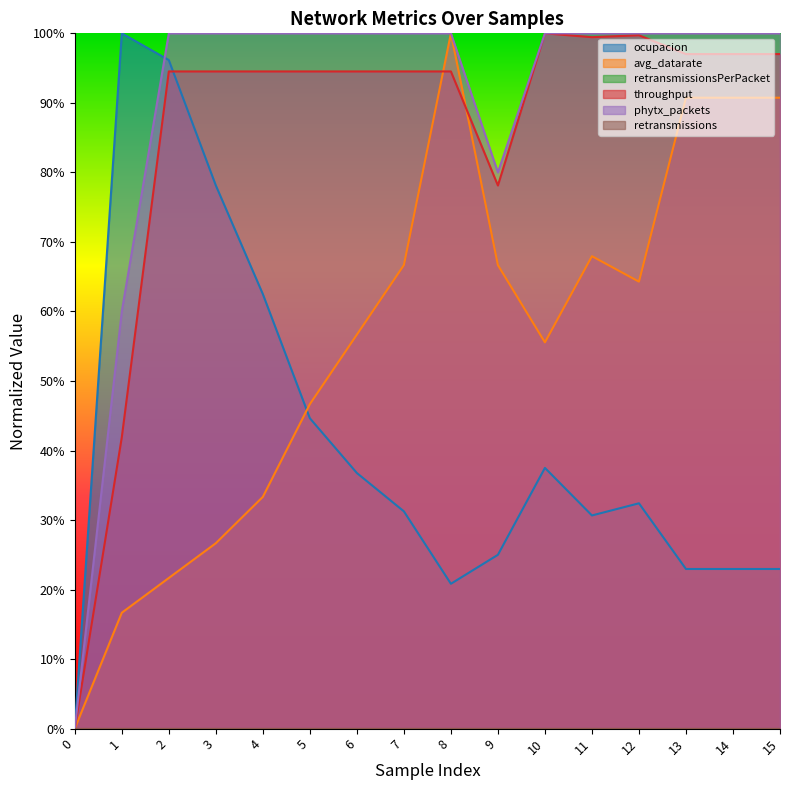

Which series has the largest total across all categories?

phytx_packets